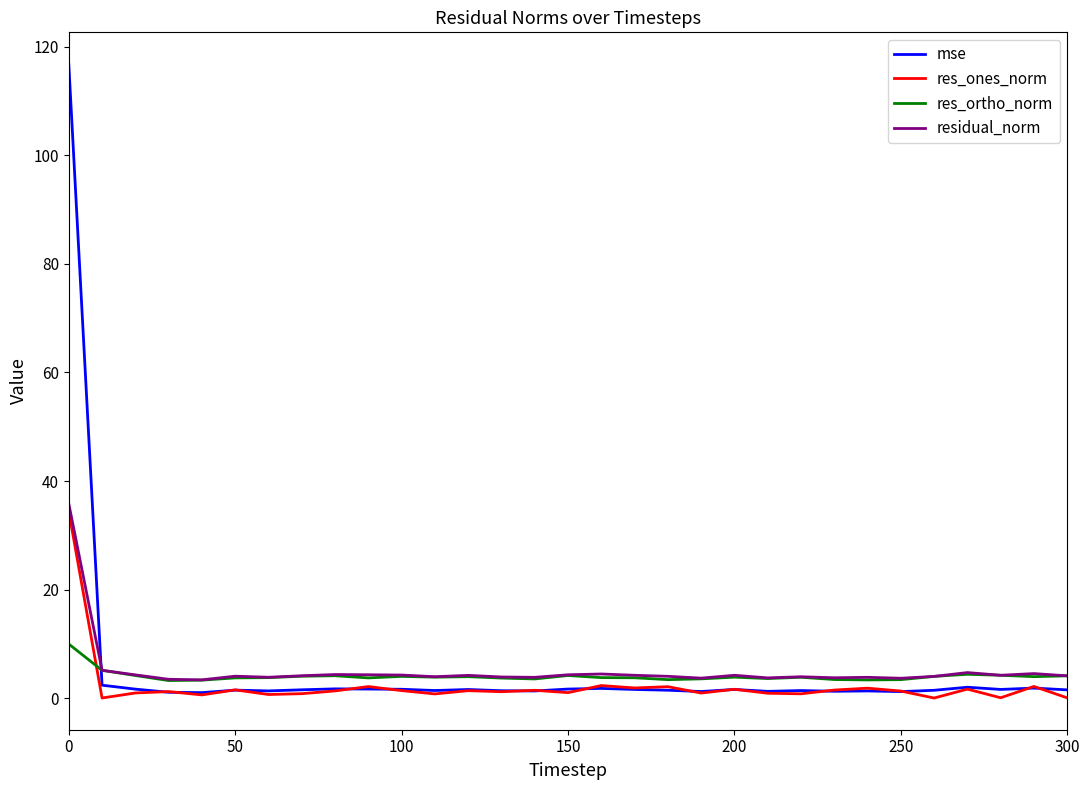

After their last crossing, which series has the higher values: residual_norm or mse?

residual_norm